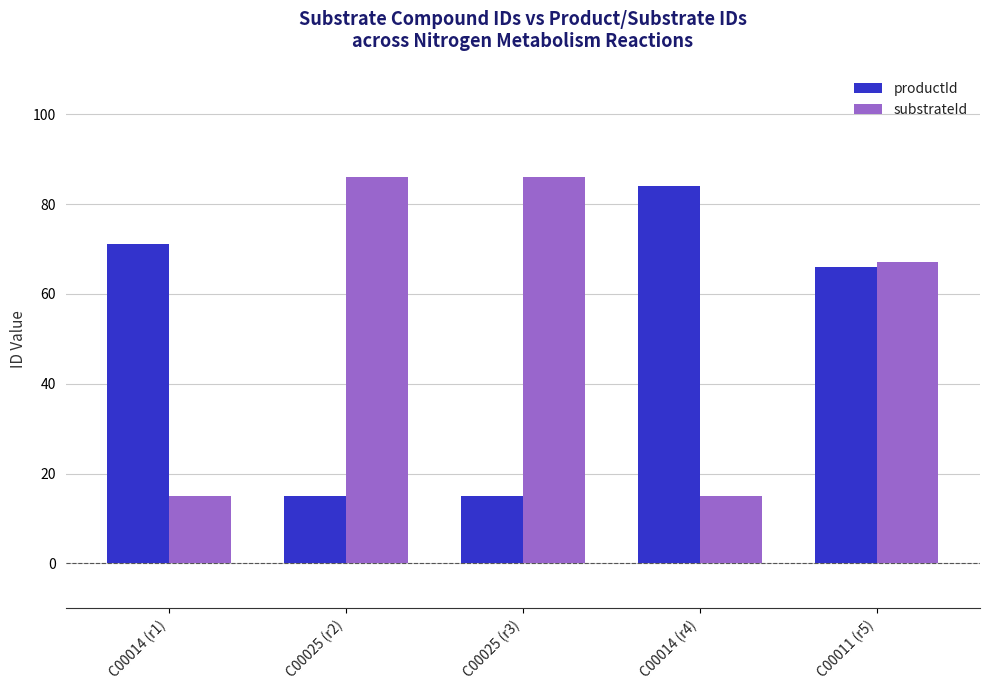

Rank the series at C00025 (r2) from lowest to highest value.

productId, substrateId